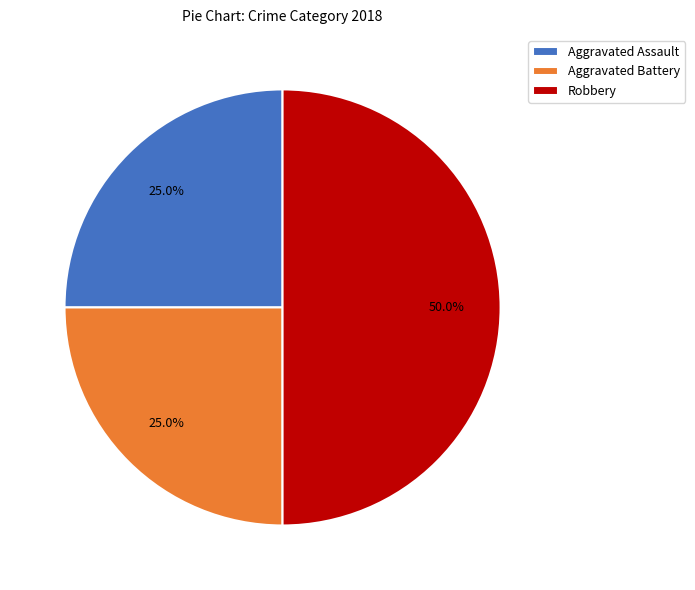

To the nearest percent, what is the average slice percentage?

33%